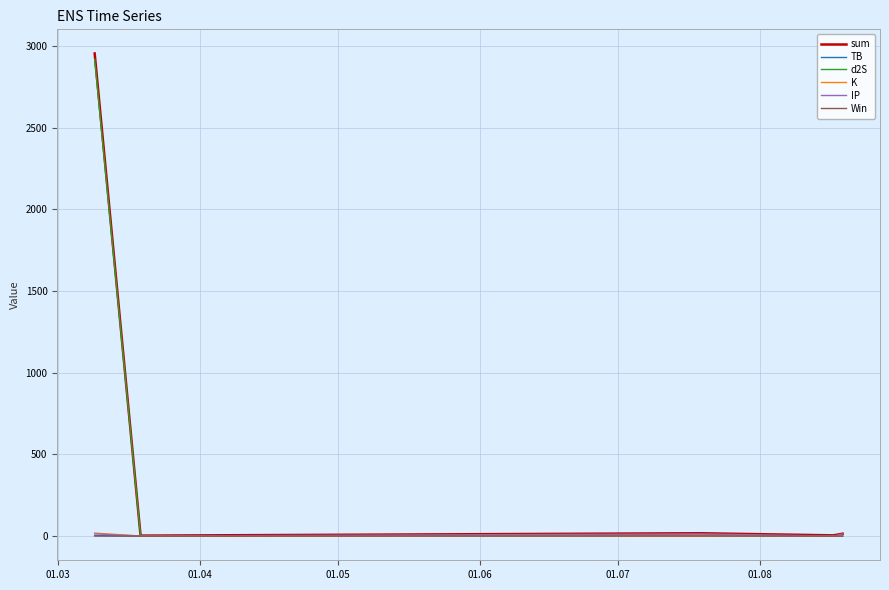

What is the maximum value shown in the chart?

2955.1